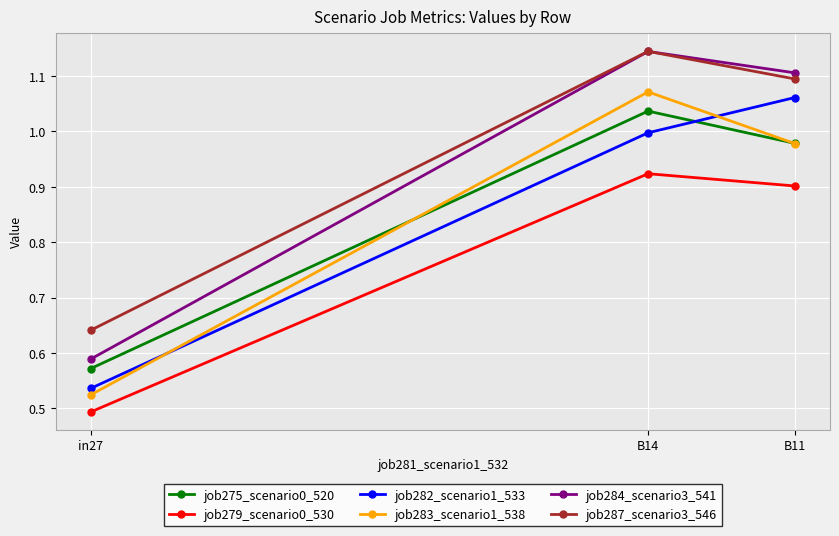

Which label corresponds to the smallest value in the chart?

in27